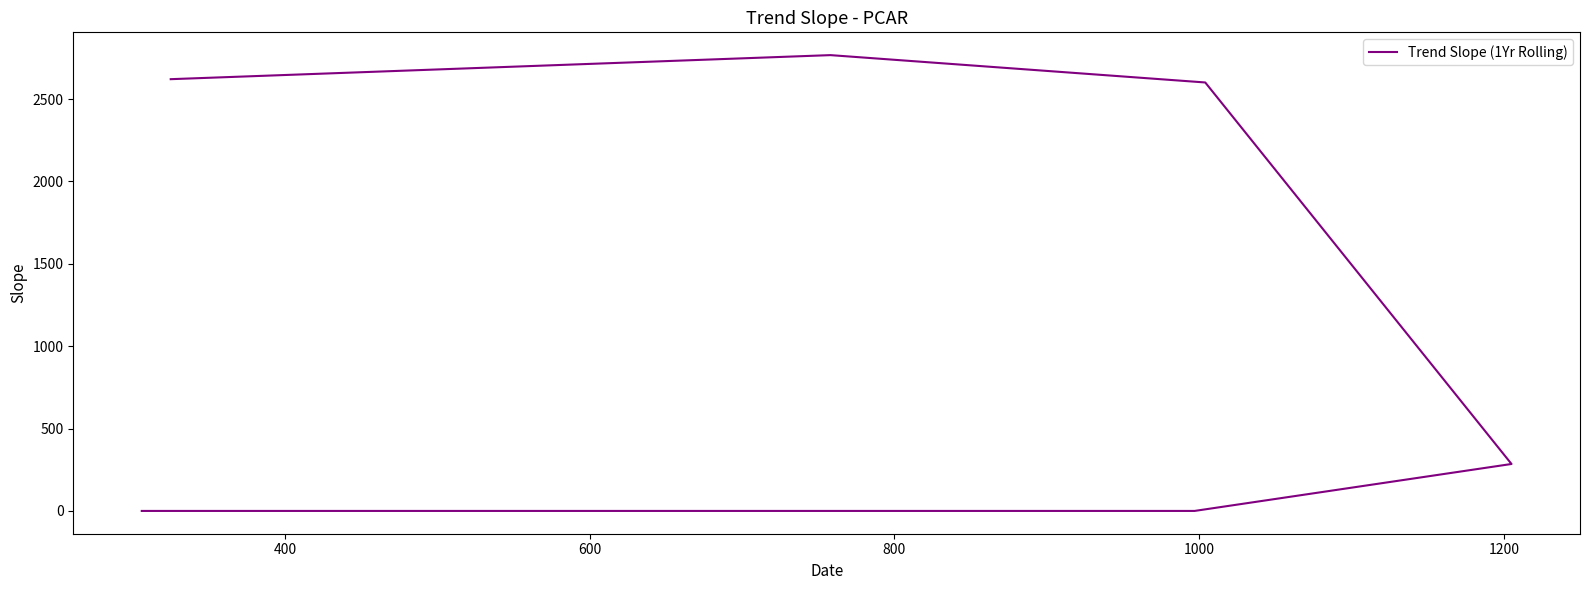

What is the difference between the maximum and minimum values?

2767